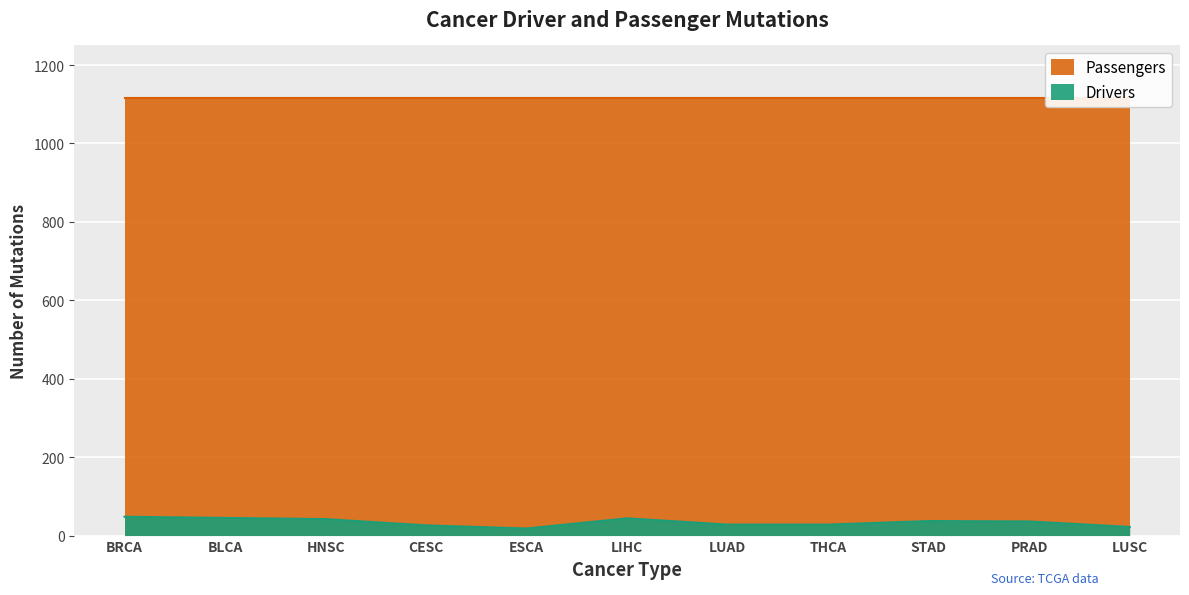

Reading left to right, extract all data points from this chart.

BRCA=48	BLCA=45	HNSC=42	CESC=26	ESCA=18	LIHC=44	LUAD=28	THCA=28	STAD=37	PRAD=36	LUSC=22